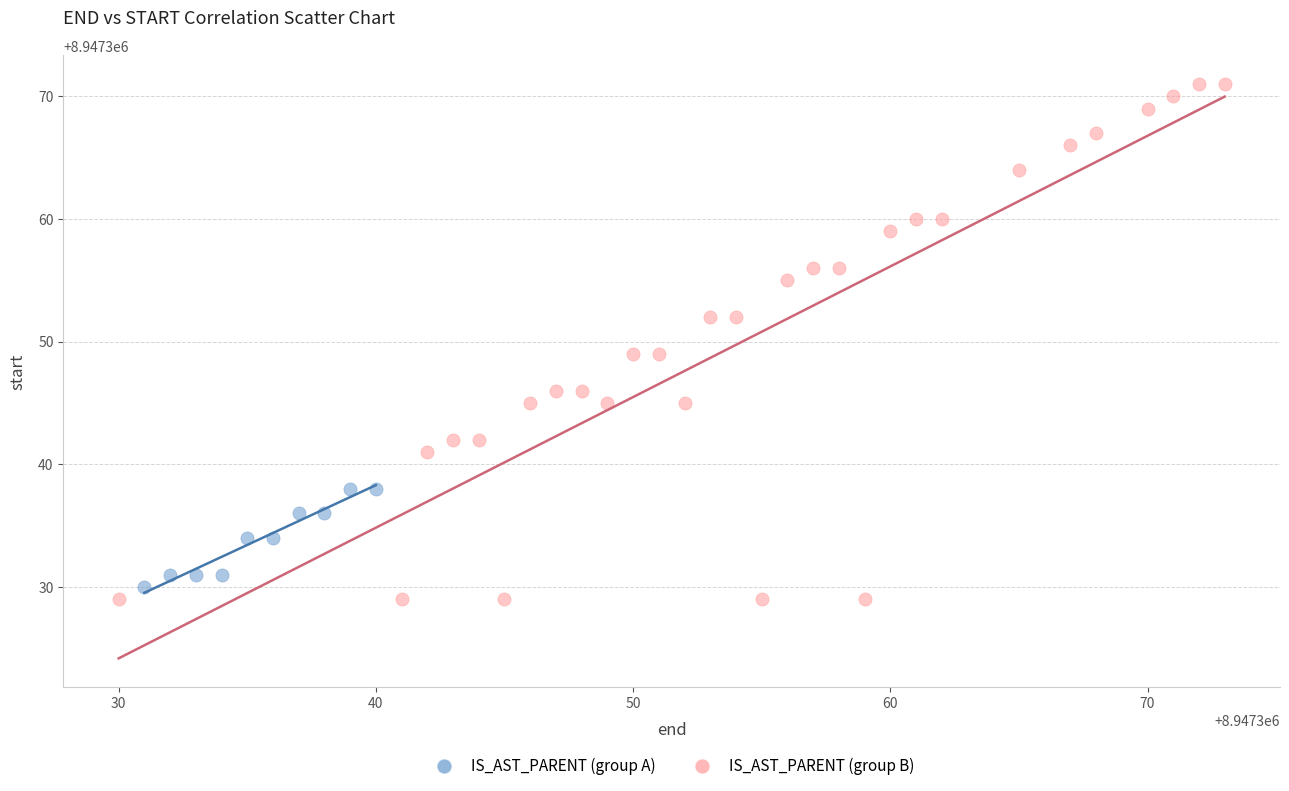

Which series reaches the maximum Y coordinate?

IS_AST_PARENT (group B)